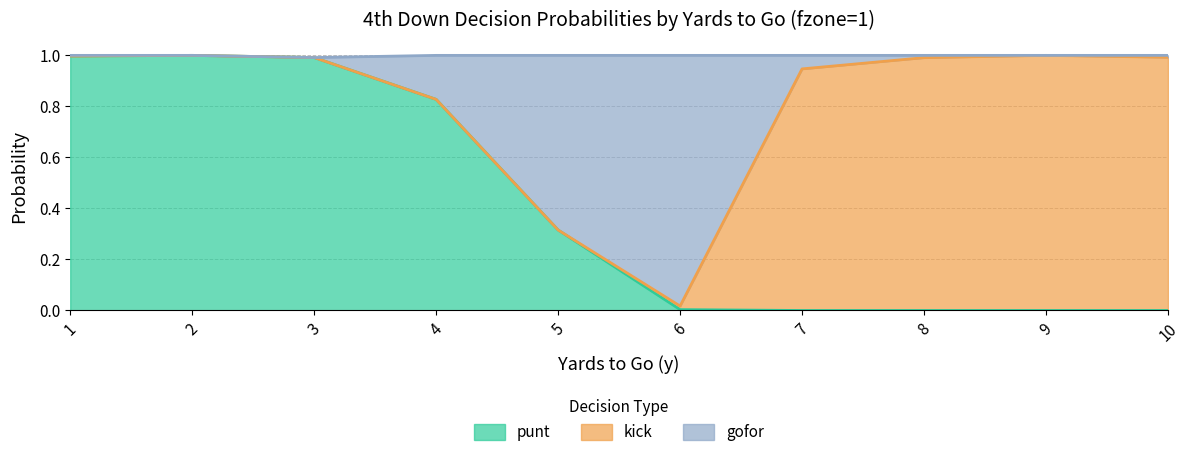

At which category does punt reach its first local peak?

2